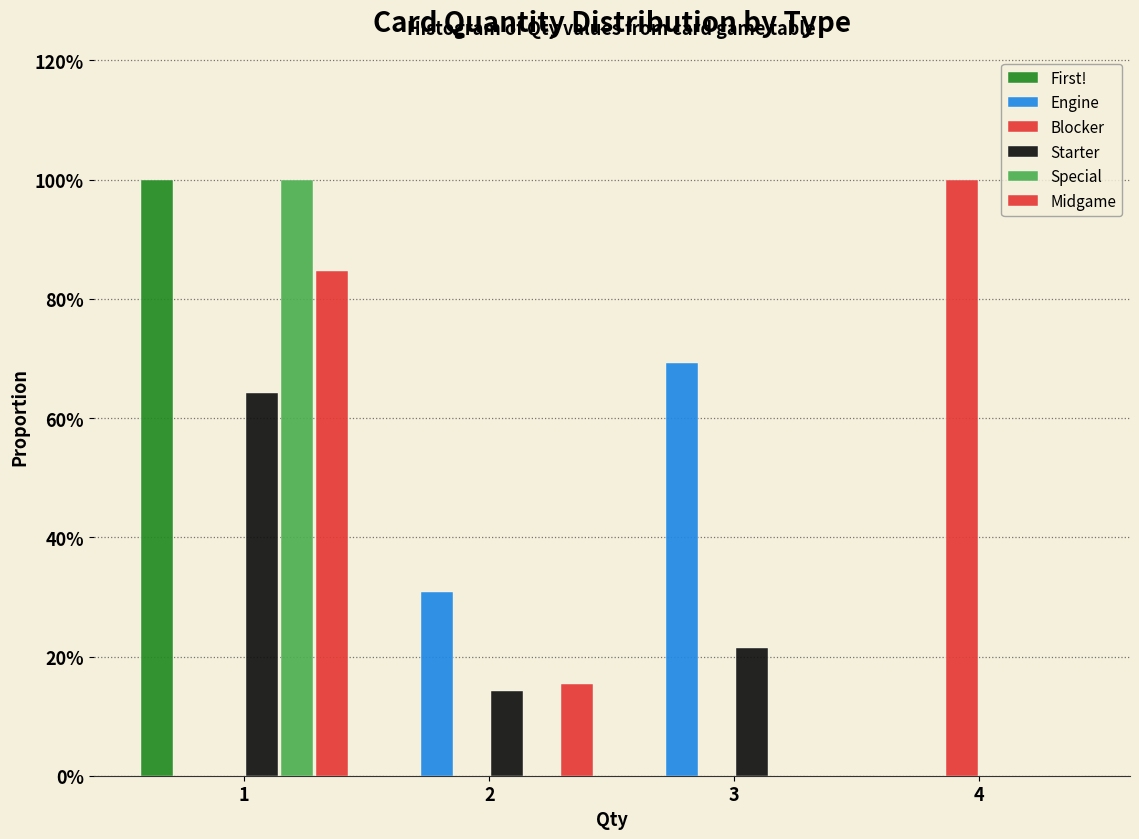

Does the chart contain stacked bars?

No